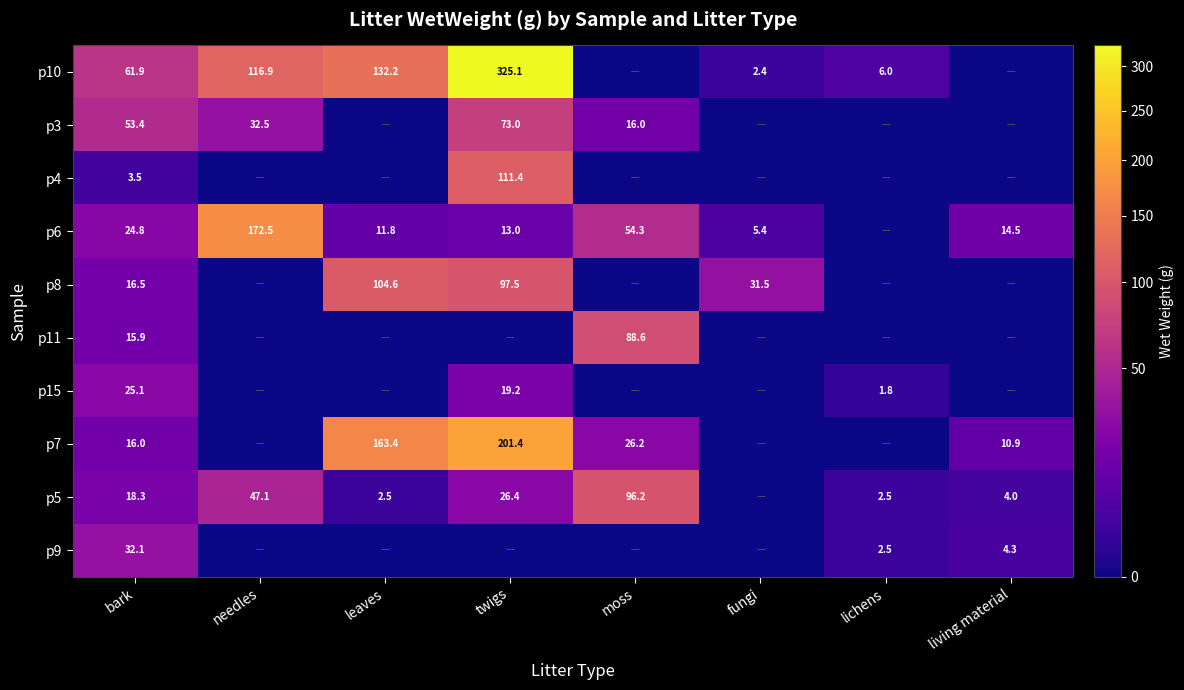

What is the total value across all series at bark?

267.5